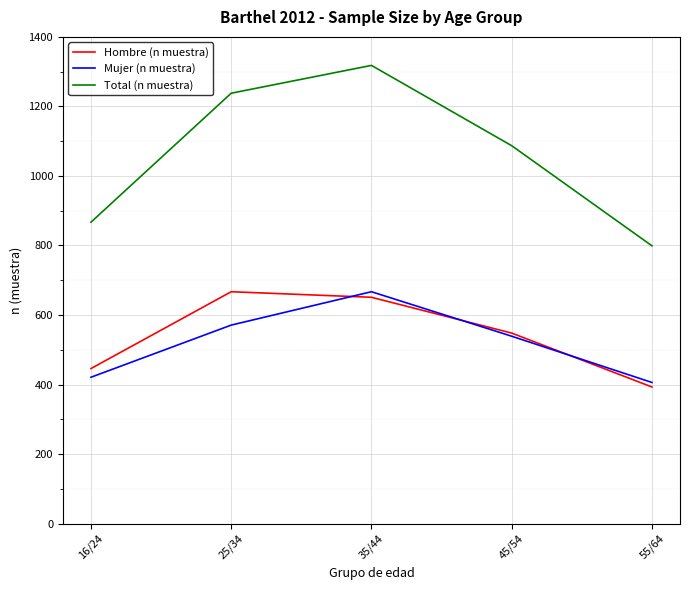

True or false: Hombre (n muestra) has a value of 667 at 25/34.

True